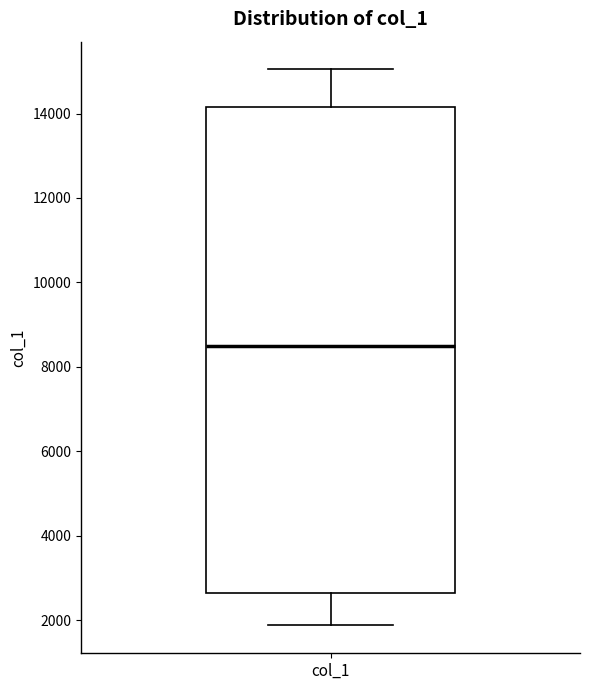

Where is the lower edge of the box for col_1 on the y-axis? The values are not printed on the chart, so give them approximately, as read against the axis.

2600